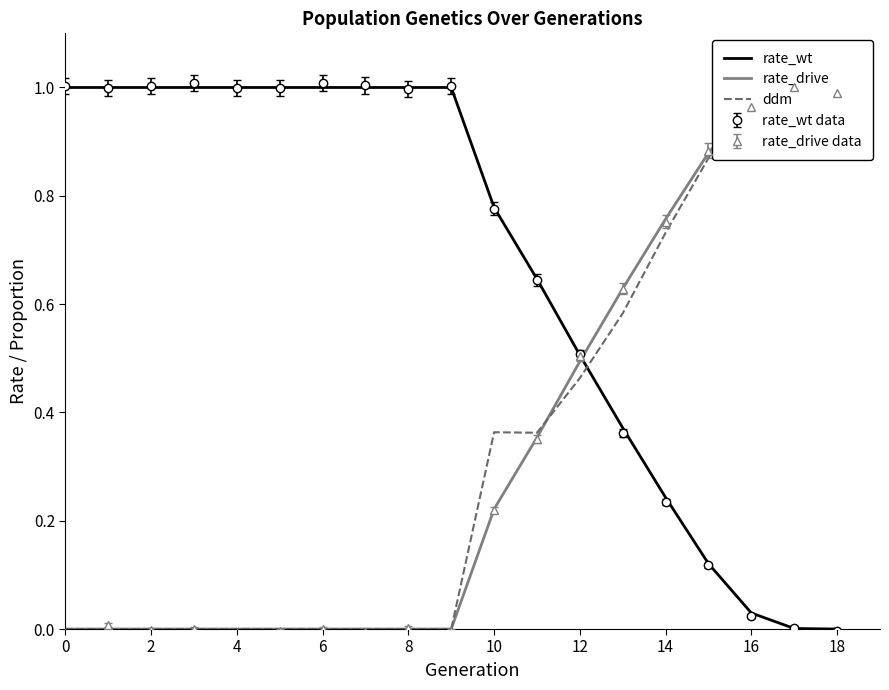

True or false: rate_wt data has a value of 0.8 at 12.

False